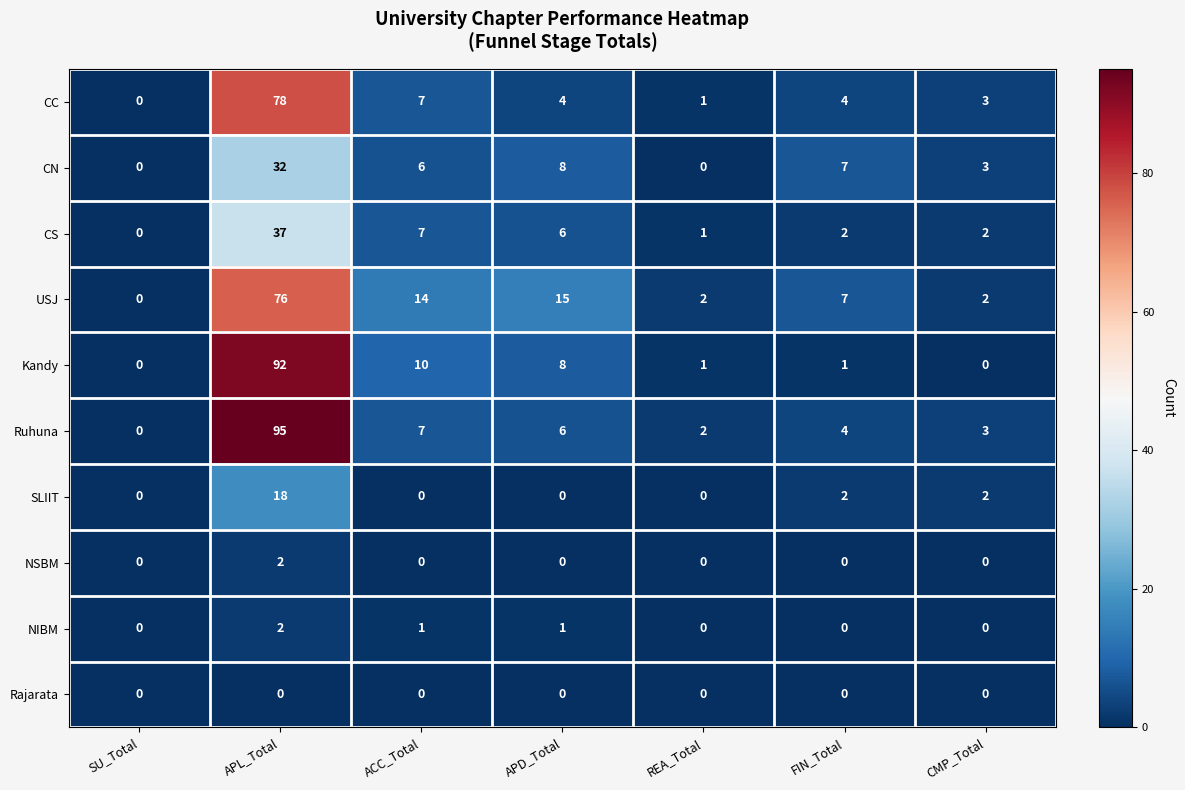

Between APD_Total and REA_Total, which series saw the biggest shift?

USJ